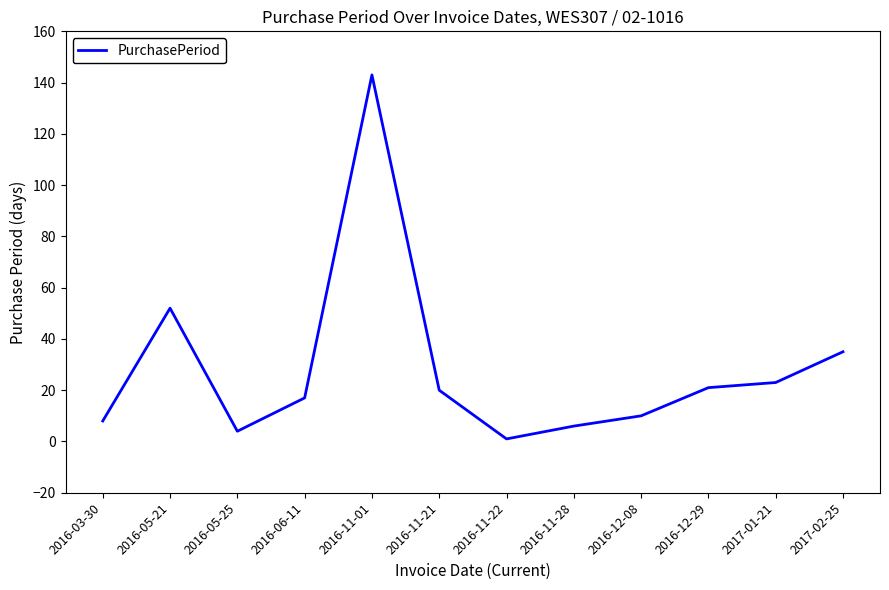

What is the ratio of the value at 2016-12-29 to the value at 2016-06-11?

1.2